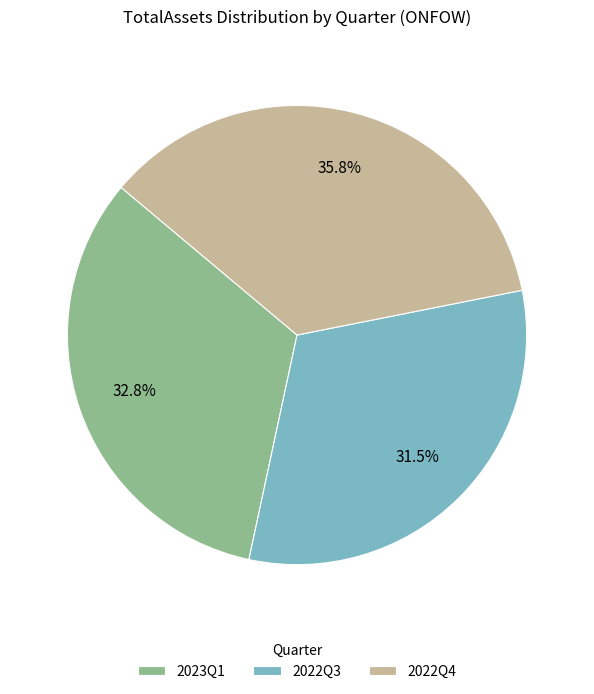

Approximately how many times larger is the value at 2022Q4 compared to 2023Q1?

1.1